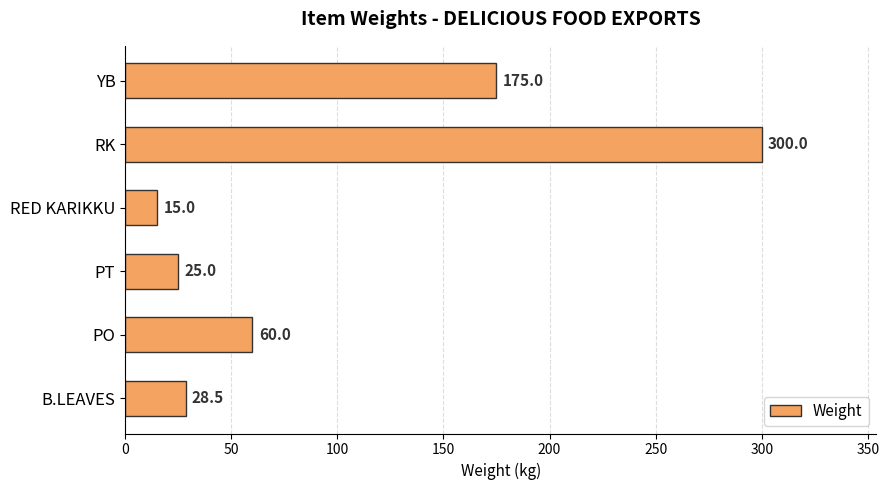

Count the number of categories in the chart.

6